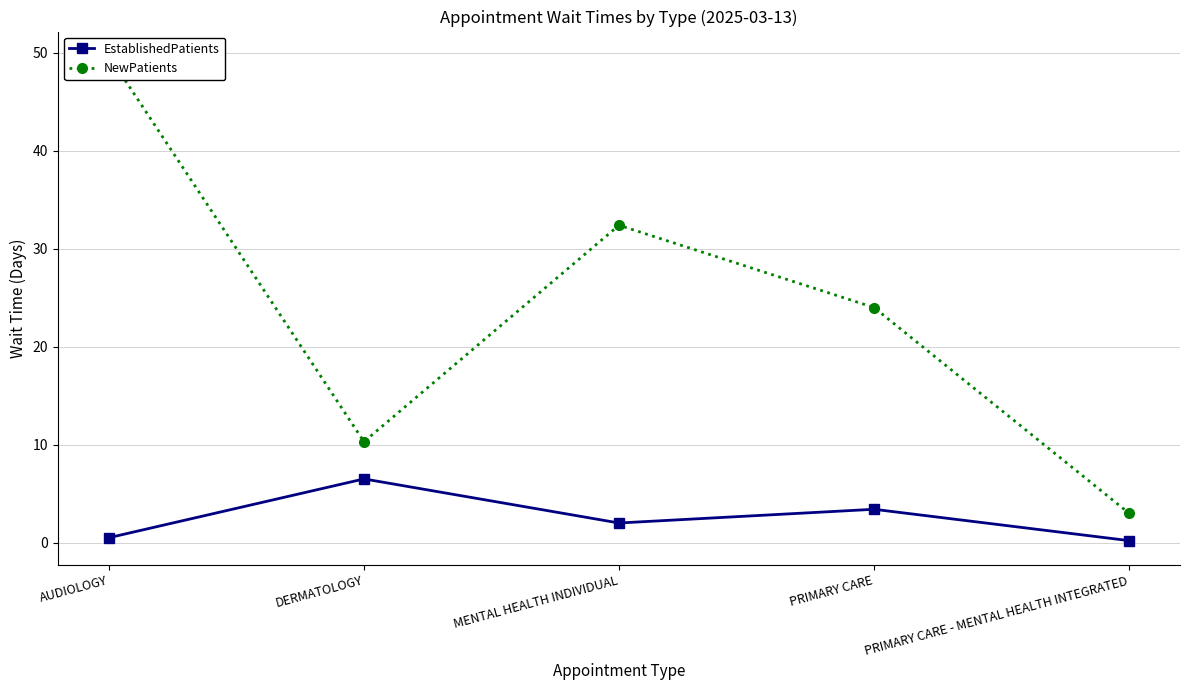

Reading right to left, list all the values displayed in this chart.

EstablishedPatients: 0.2	3.4	2.0	6.5	0.5
NewPatients: 3.0	24.0	32.4	10.3	49.7